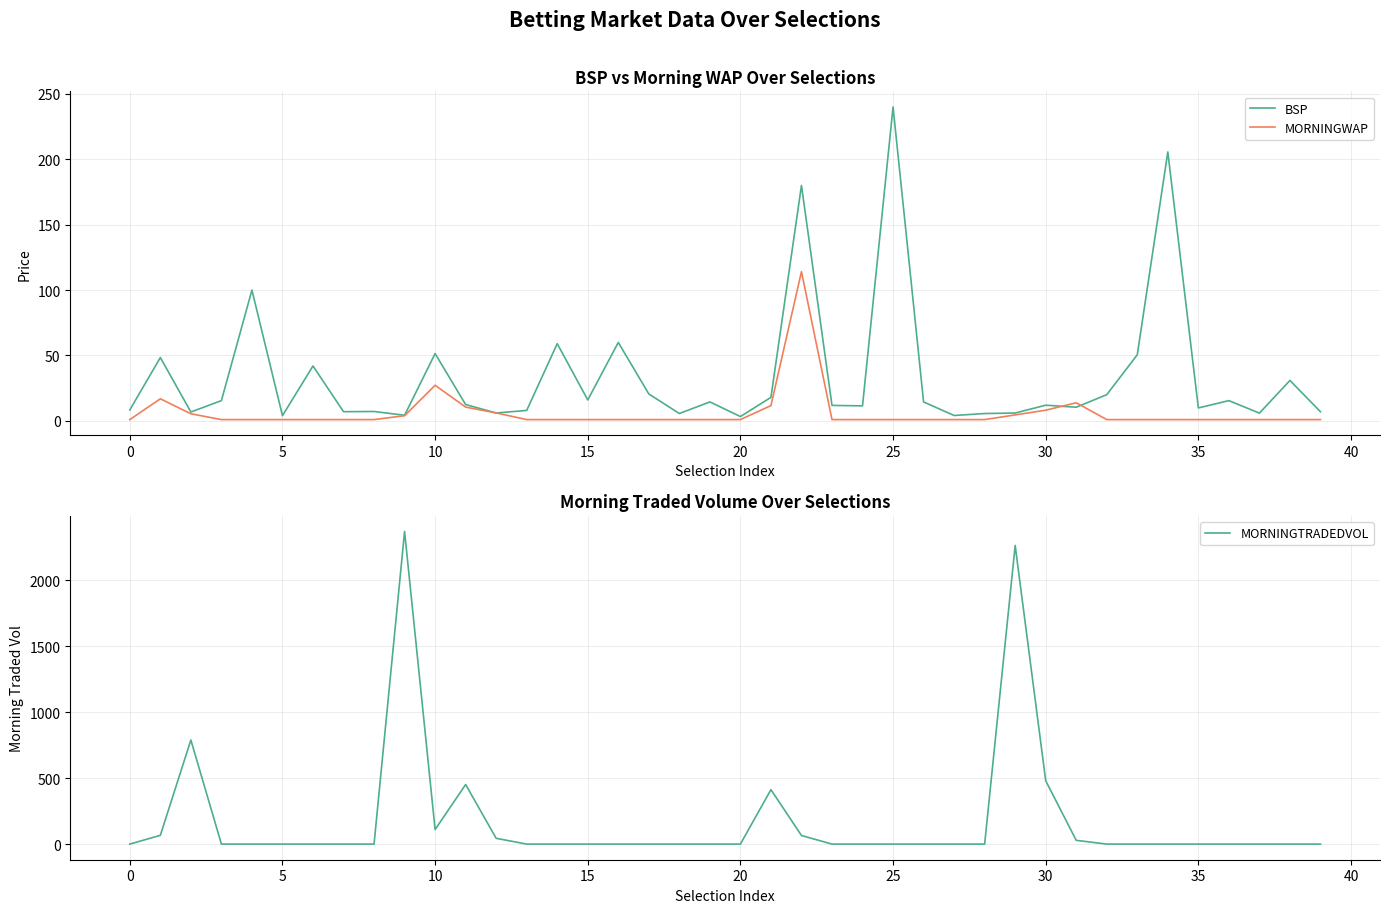

Which series has the largest total across all categories?

MORNINGTRADEDVOL